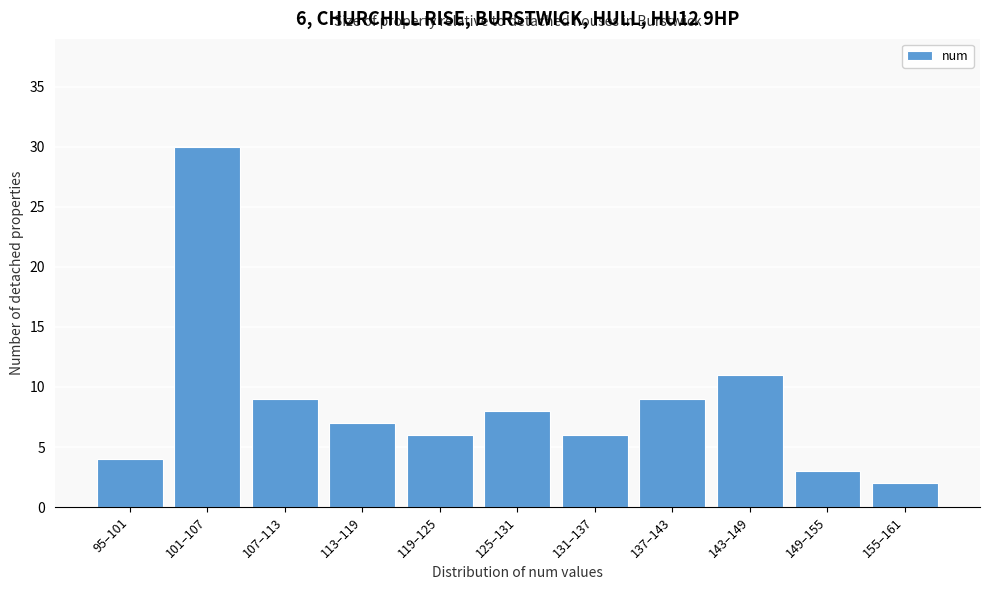

Reading right to left, what are all the values shown in this chart?

155–161=2	149–155=3	143–149=11	137–143=9	131–137=6	125–131=8	119–125=6	113–119=7	107–113=9	101–107=30	95–101=4